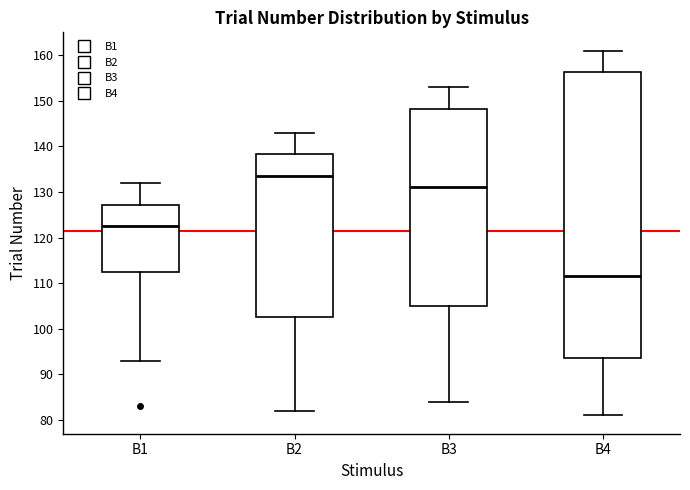

Comparing the boxes themselves (not the whiskers), which one is the tallest?

B4